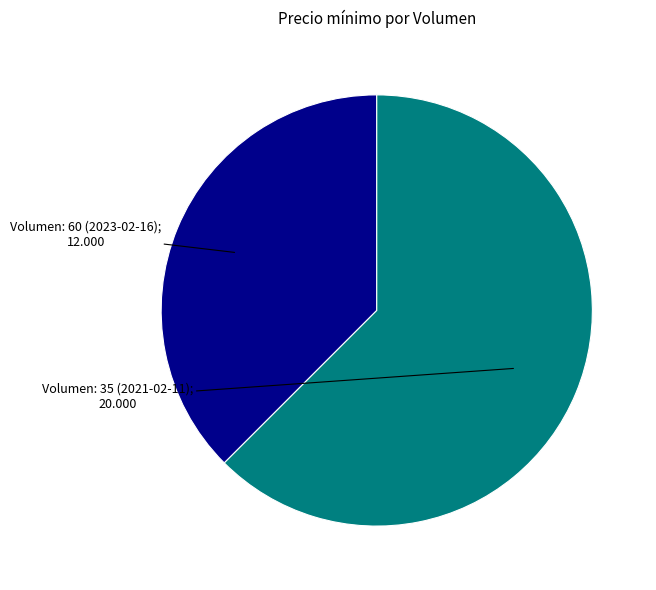

How many segments does this pie chart have?

2